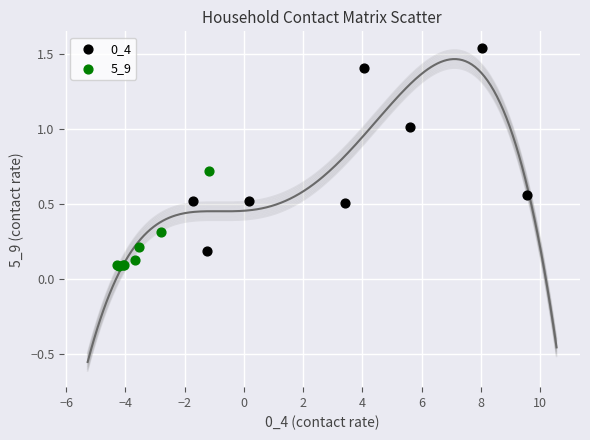

Which series reaches the maximum Y coordinate?

0_4